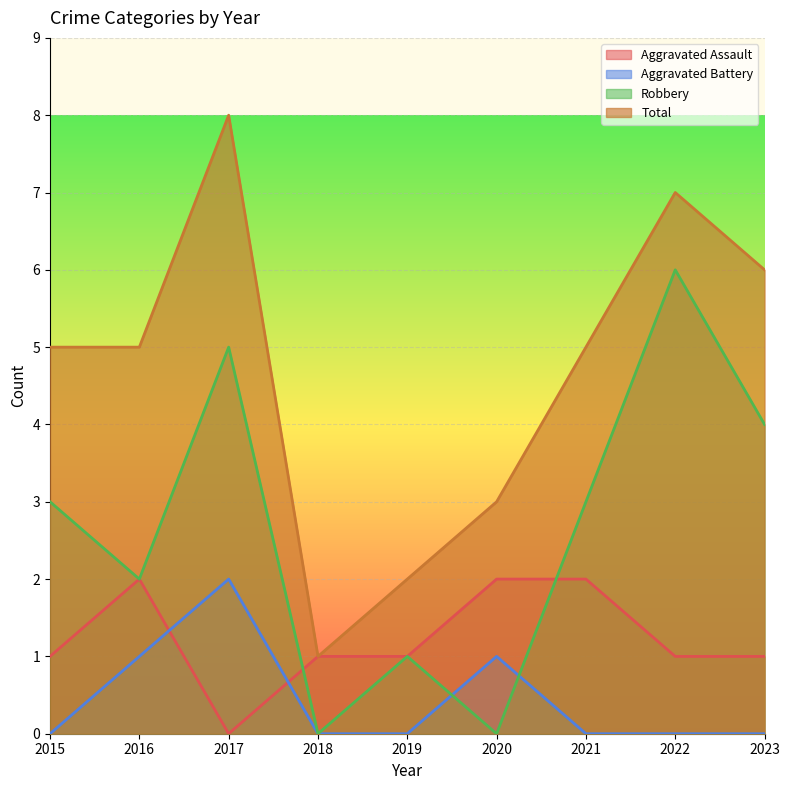

What are all the series names shown in the legend?

Aggravated Assault, Aggravated Battery, Robbery, Total